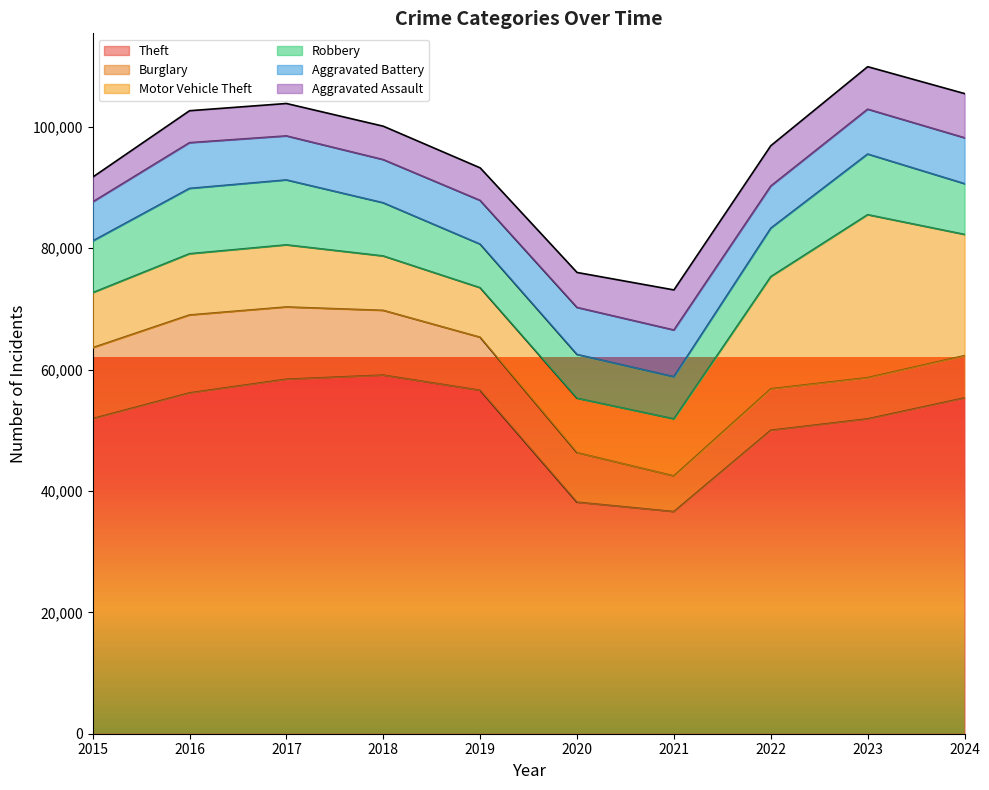

Which series has the largest total across all categories?

Theft